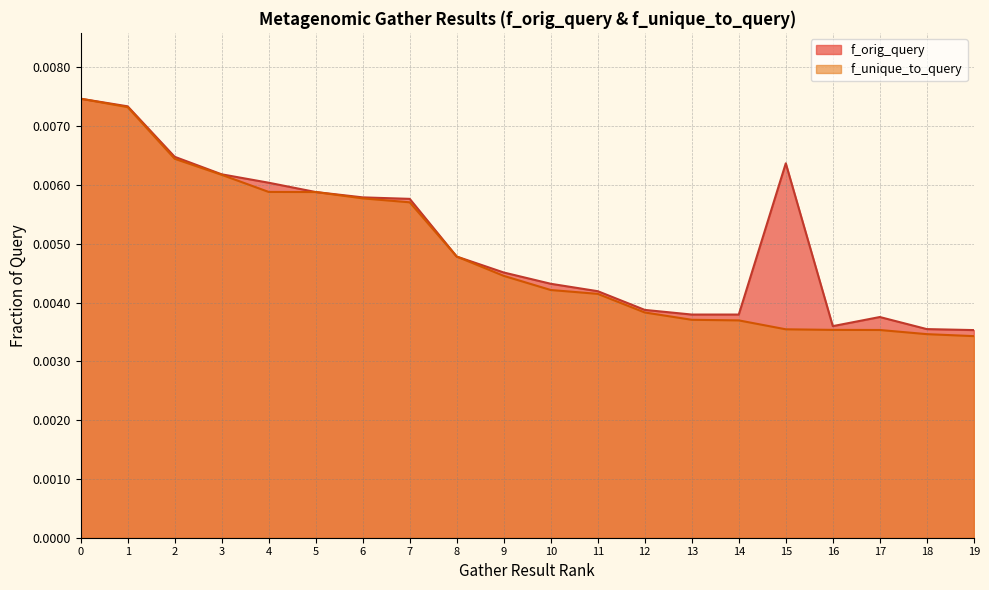

List the series in order of their overall mean, highest first.

f_orig_query, f_unique_to_query